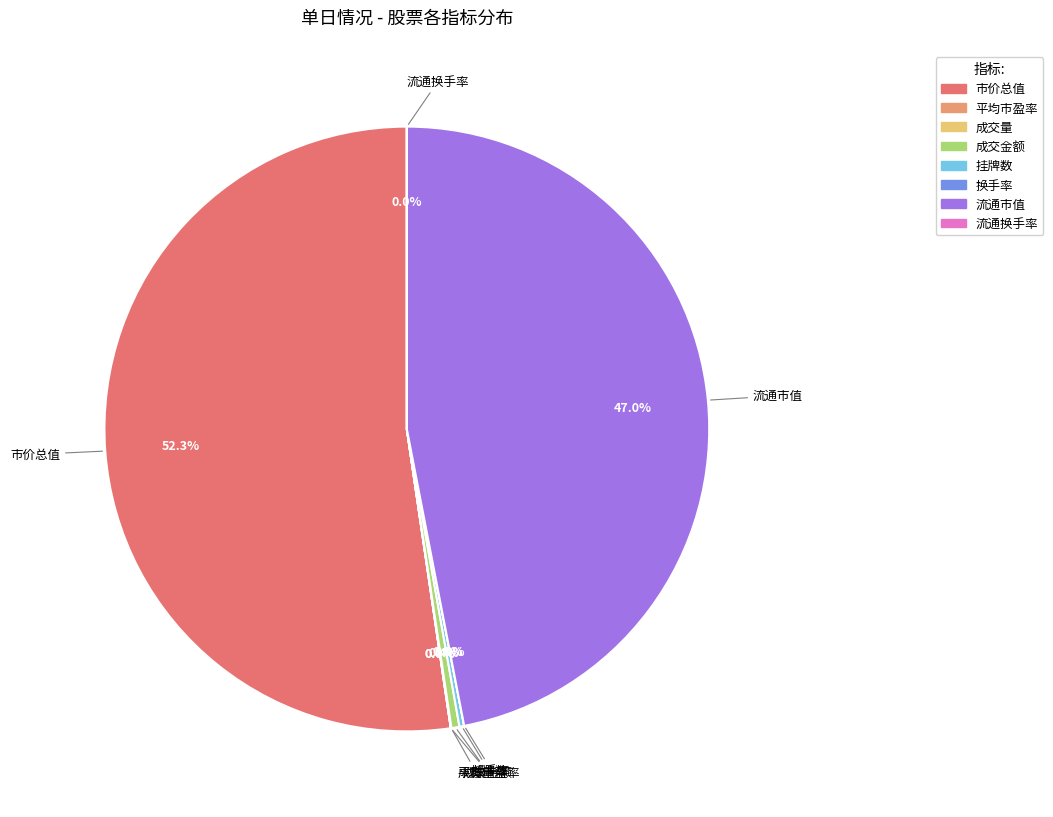

What is the largest slice in the pie chart?

市价总值